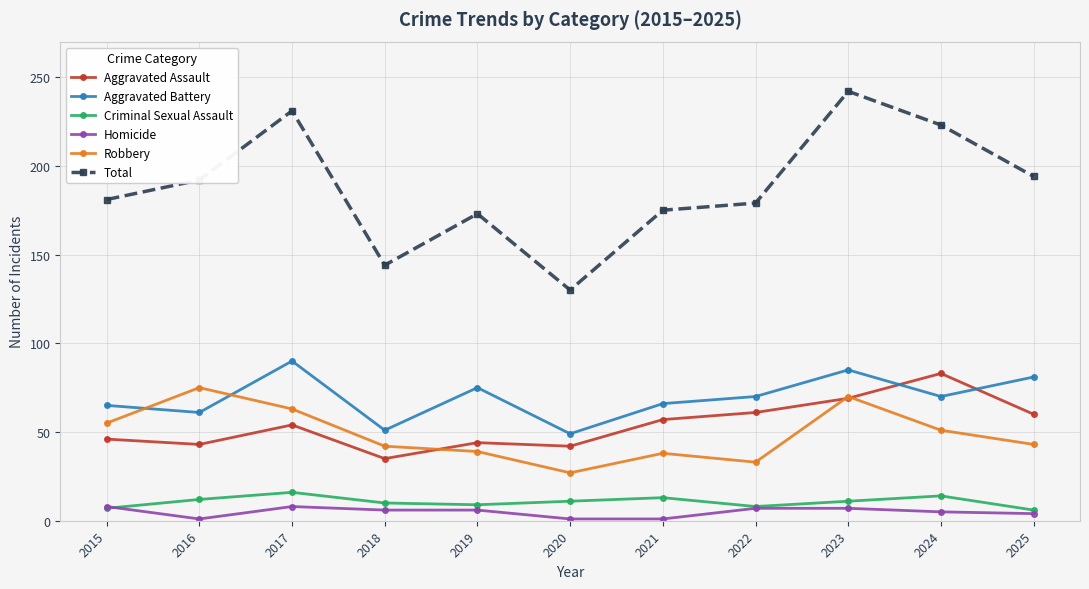

What is the difference between the maximum and minimum values in the Criminal Sexual Assault series?

10